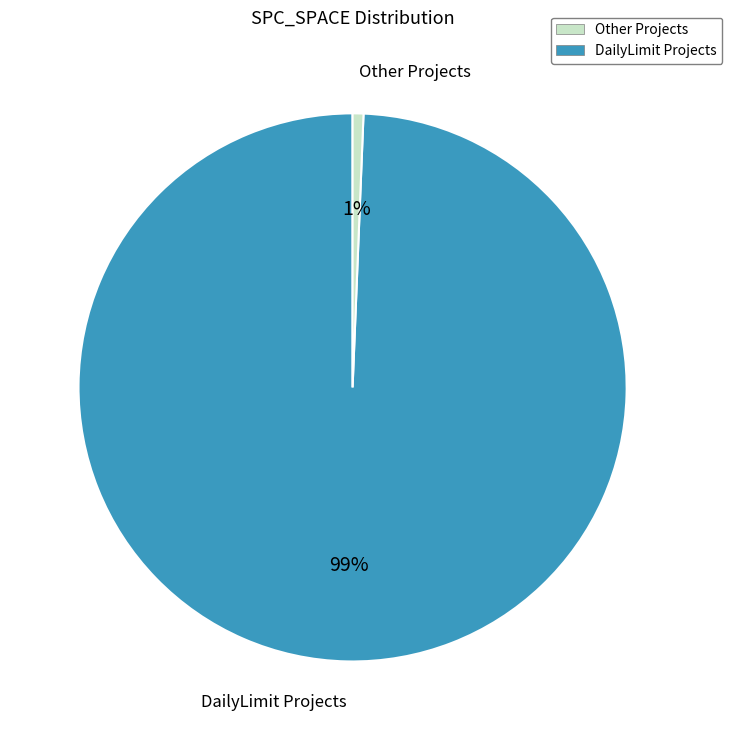

Count the number of slices in the pie.

2